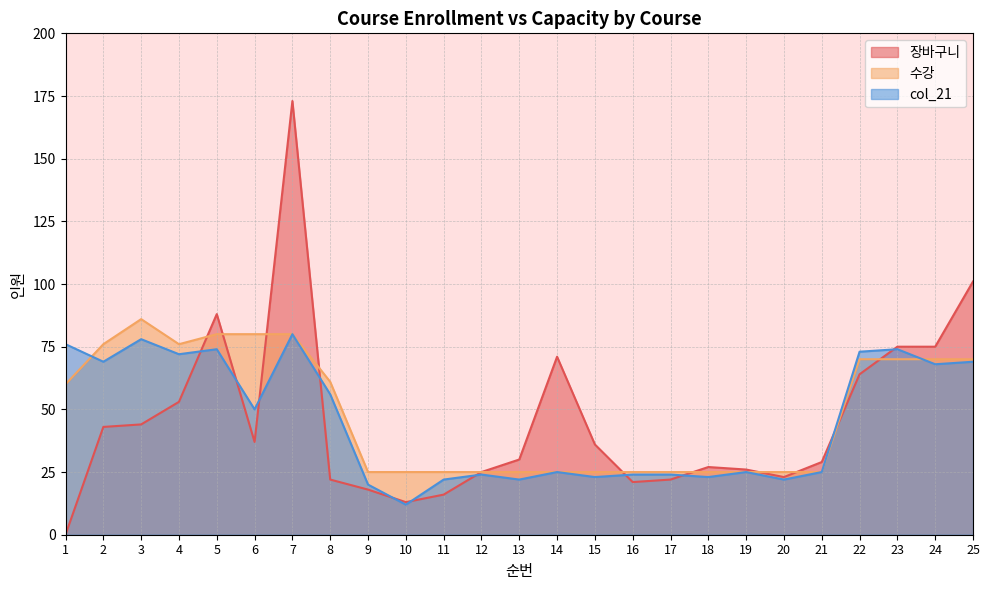

What is the total value across all series at 24?

213